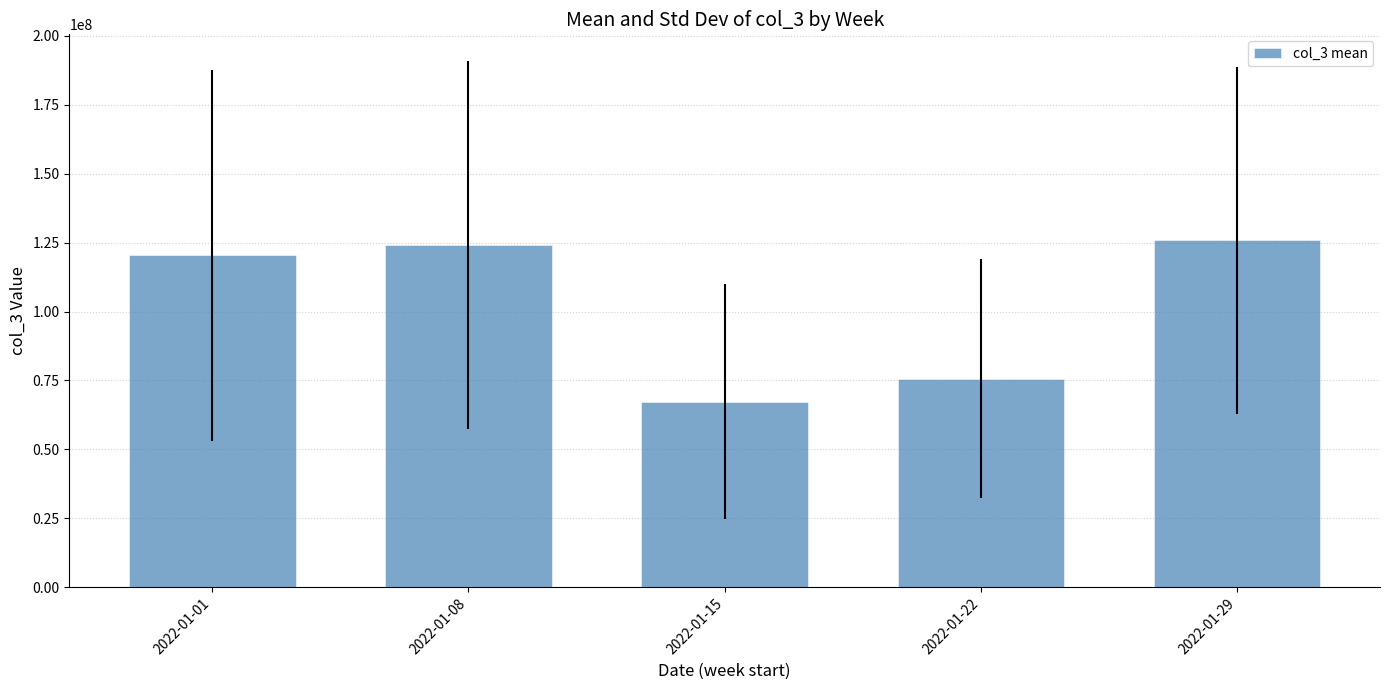

What is the value of the 5th bar from the left?

125858768.0